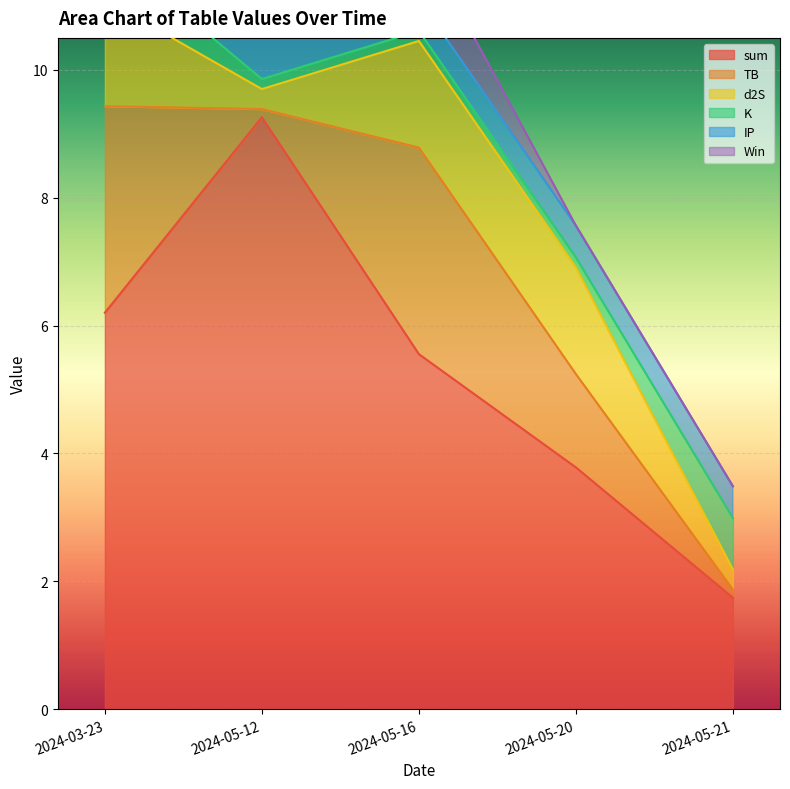

True or false: K and IP intersect in this chart.

True